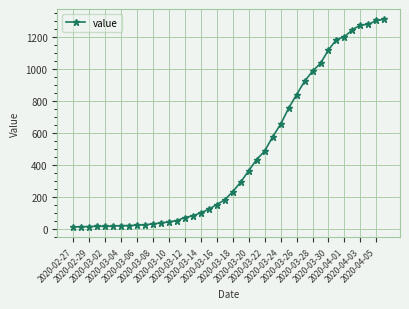

What is the maximum value shown in the chart?

1312